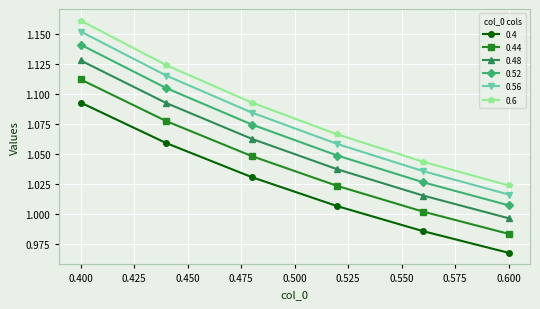

Which series has the largest range (max minus min)?

0.6